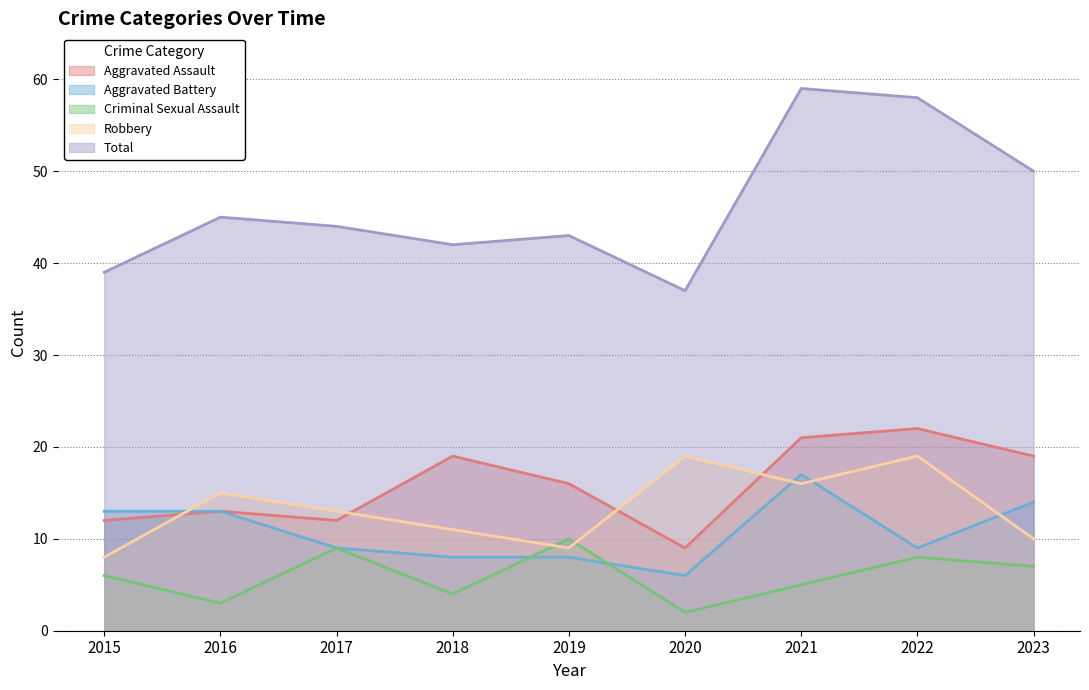

Which series has the largest total across all categories?

Total